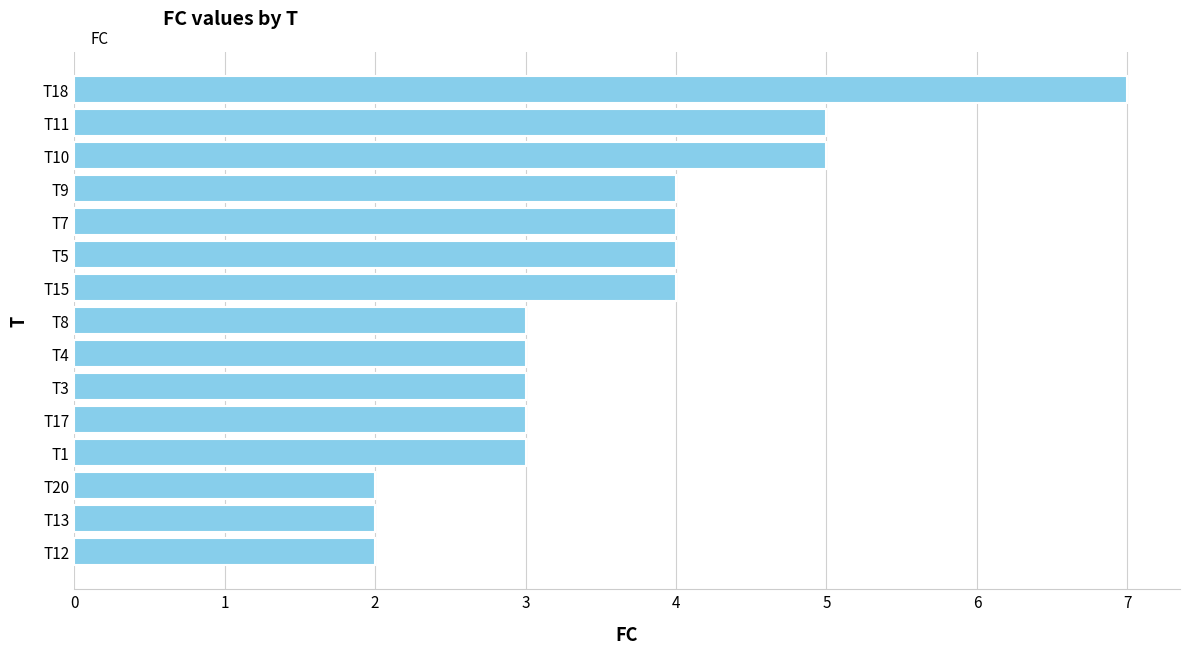

Read the value at T8.

3